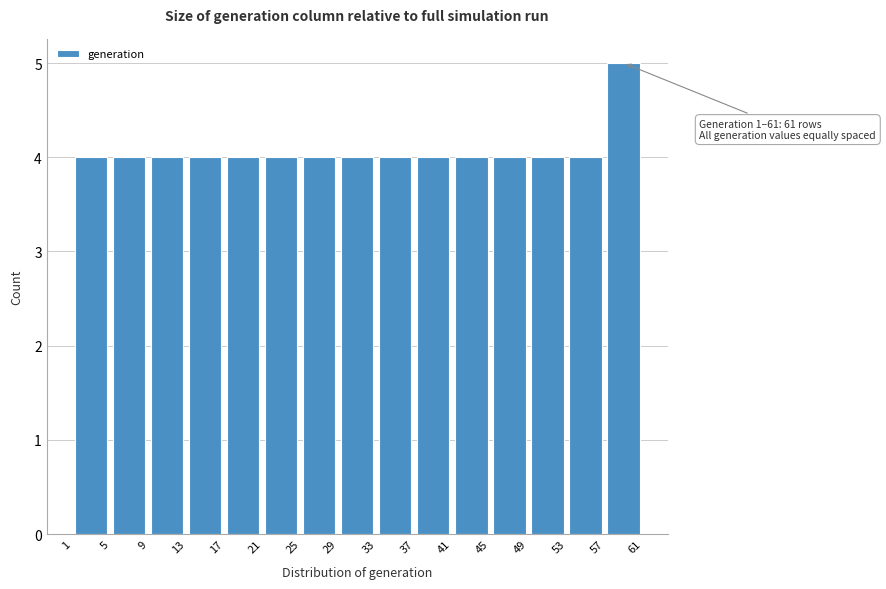

Which range on the x-axis has the tallest bar?

57 to 61